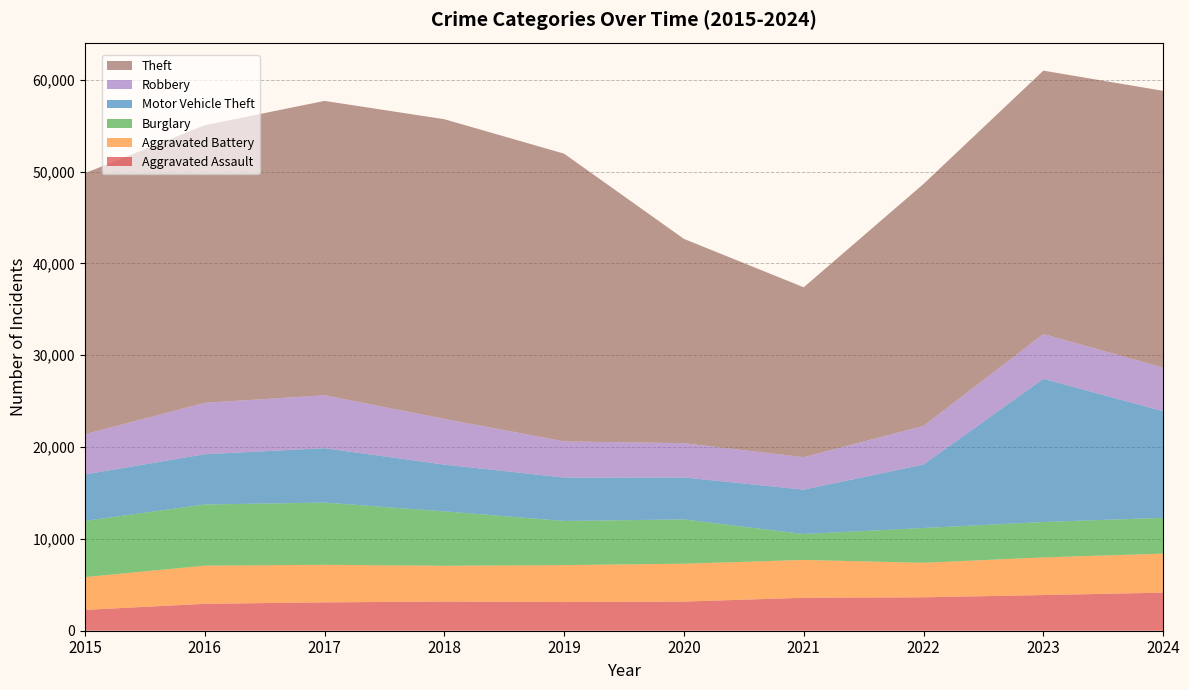

Reading left to right, extract all data points from this chart.

Aggravated Assault: 2015=2267	2016=2932	2017=3088	2018=3176	2019=3124	2020=3173	2021=3590	2022=3639	2023=3885	2024=4148
Aggravated Battery: 2015=3570	2016=4151	2017=4090	2018=3899	2019=4022	2020=4124	2021=4118	2022=3757	2023=4098	2024=4247
Burglary: 2015=6120	2016=6661	2017=6776	2018=5922	2019=4807	2020=4822	2021=2822	2022=3789	2023=3856	2024=3899
Motor Vehicle Theft: 2015=5061	2016=5476	2017=5921	2018=5091	2019=4727	2020=4572	2021=4833	2022=6913	2023=15593	2024=11612
Robbery: 2015=4379	2016=5599	2017=5765	2018=4982	2019=3940	2020=3732	2021=3534	2022=4204	2023=4875	2024=4750
Theft: 2015=28421	2016=30224	2017=32055	2018=32629	2019=31328	2020=22246	2021=18501	2022=26349	2023=28682	2024=30133